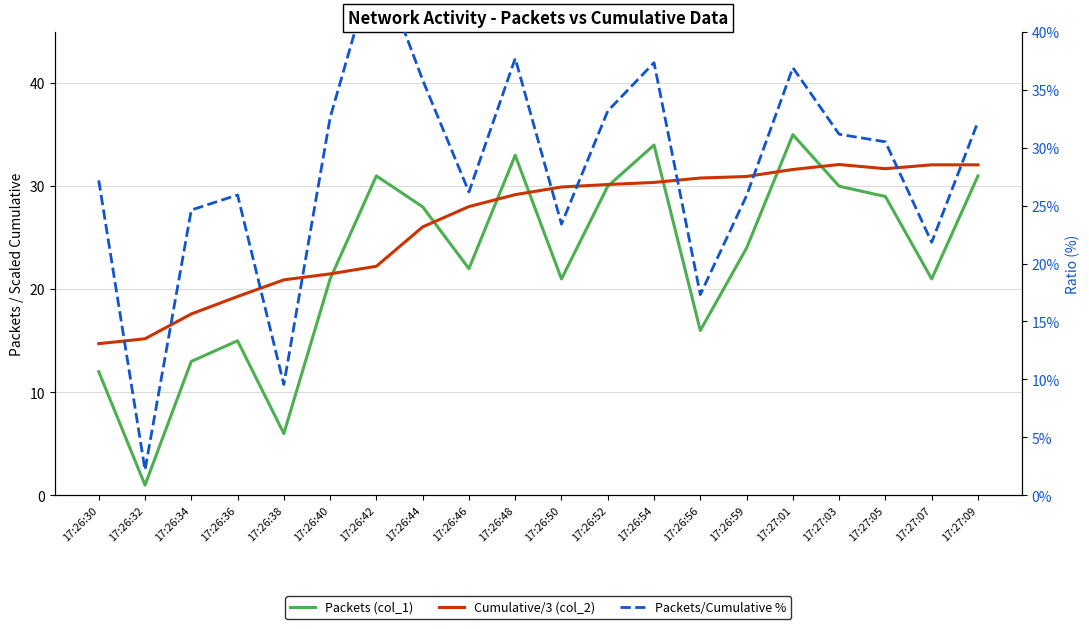

What is the total value across all series at 17:26:48?

99.9